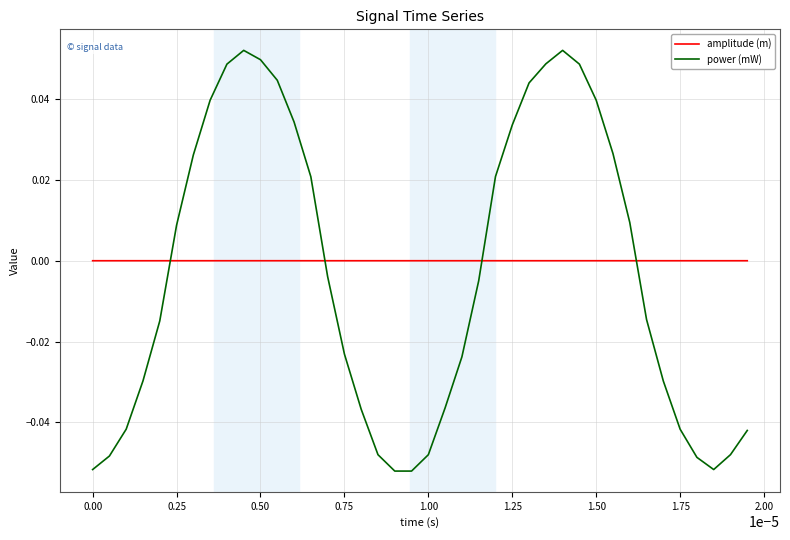

After their last crossing, which series has the higher values: power (mW) or amplitude (m)?

amplitude (m)